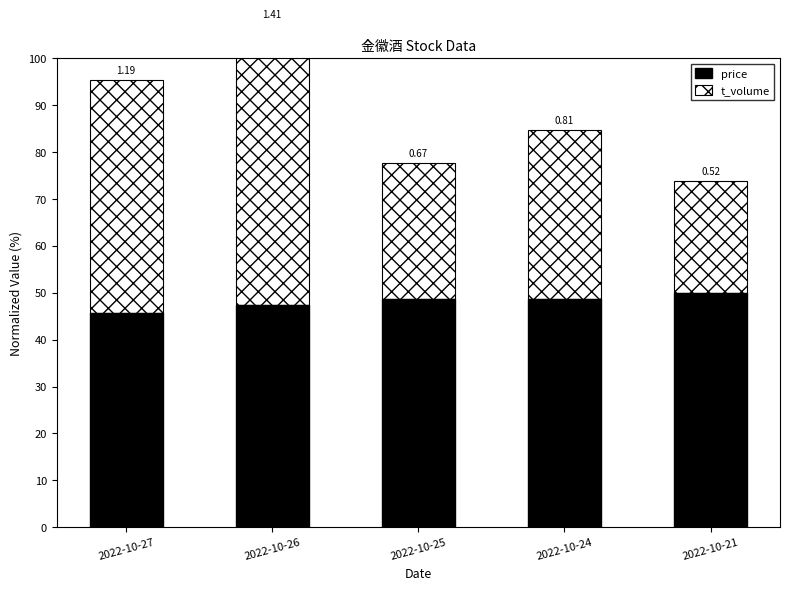

Which series changed the most between 2022-10-27 and 2022-10-26?

t_volume